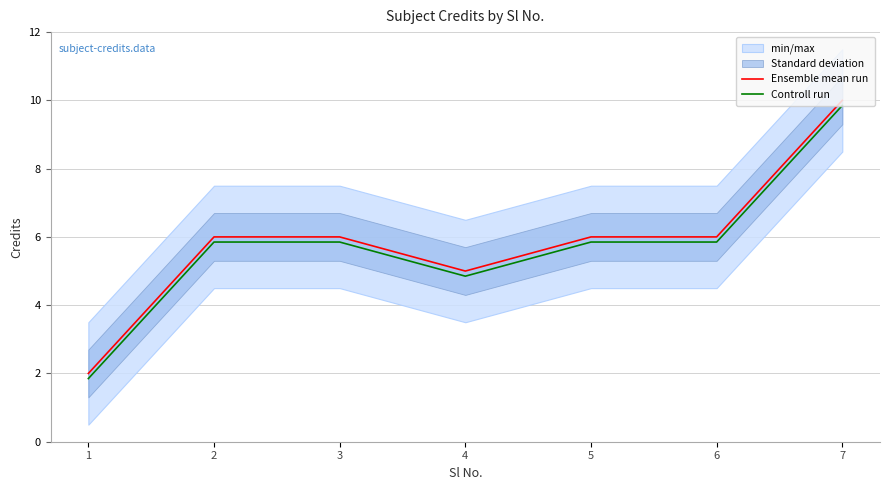

True or false: Ensemble mean run and Controll run intersect in this chart.

False